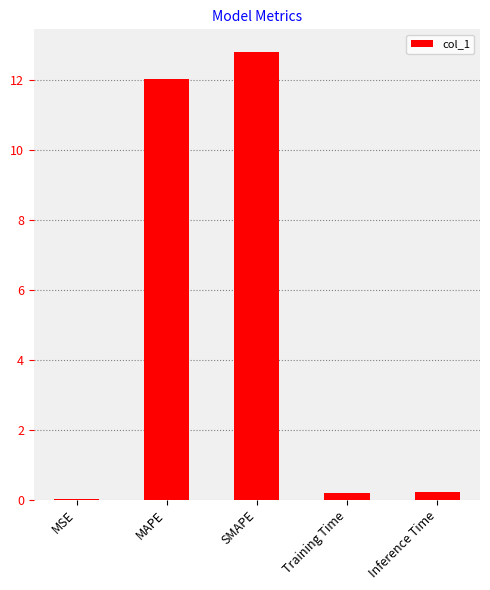

Are the bars horizontal?

No